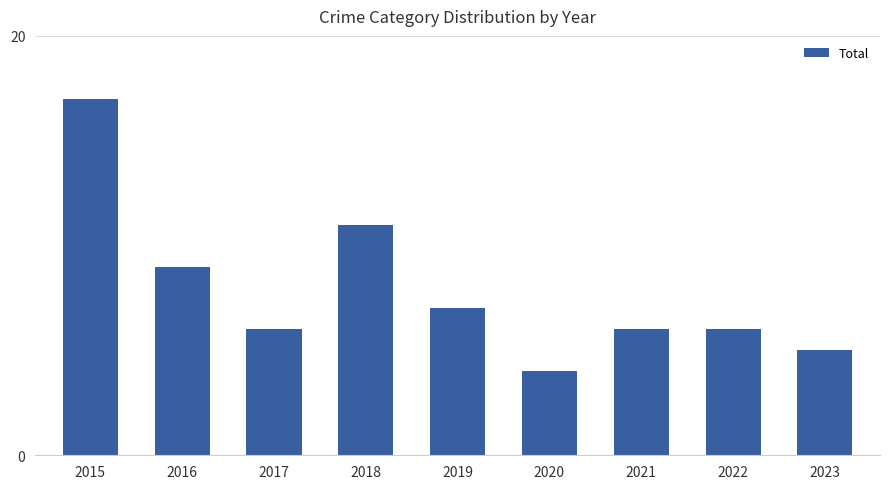

Approximately how many times larger is the value at 2021 compared to 2016?

0.7